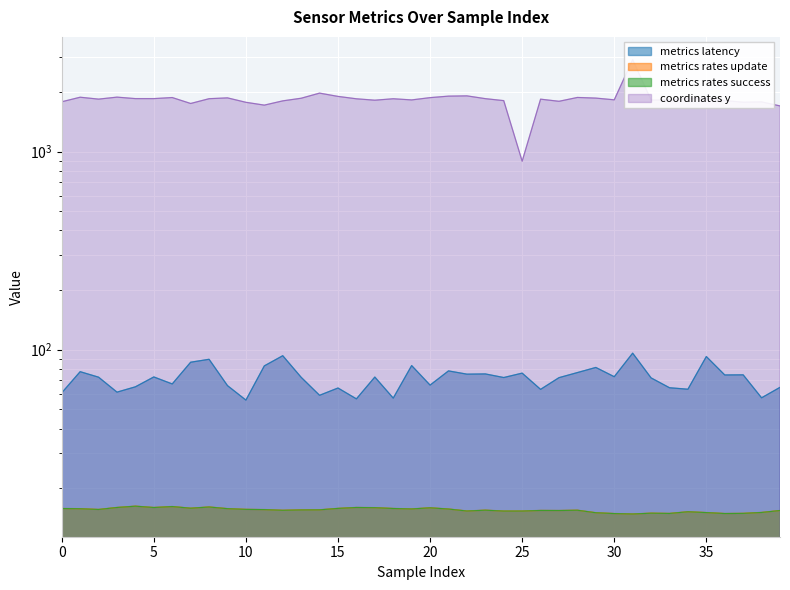

What is the value of the data__coordinates__y point at the 15th from the left?

1974.0